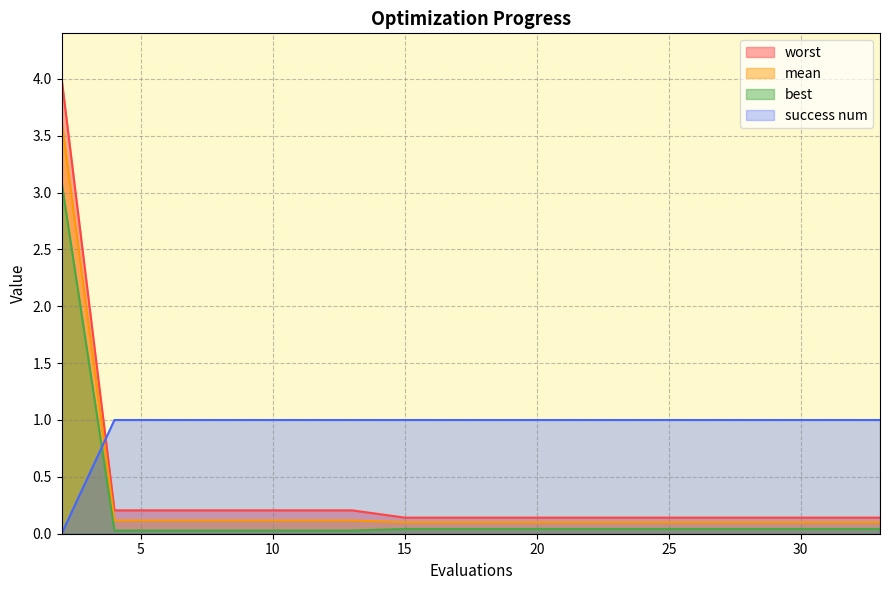

Which category has the lowest value in the success num series?

2